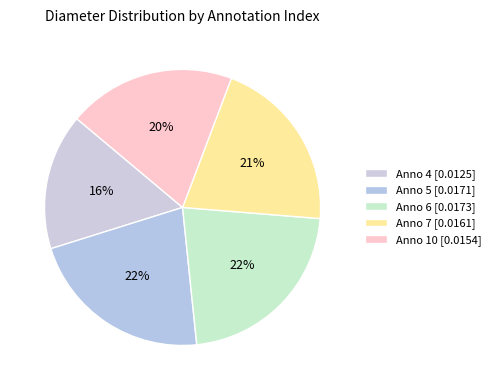

How many slices are in this pie chart?

5